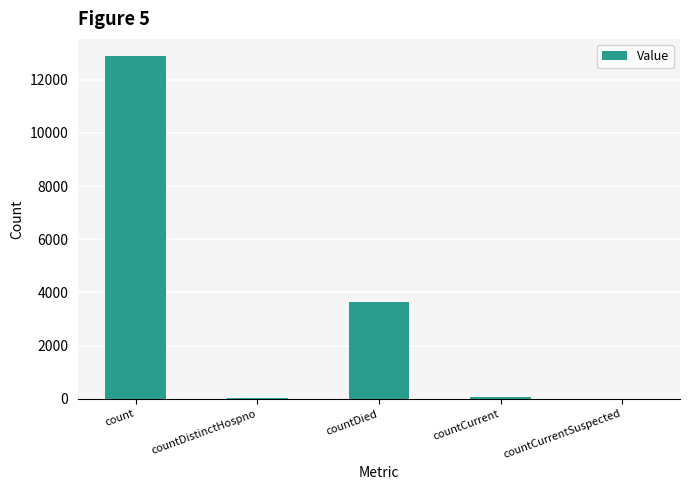

How many categories are shown in the chart?

5